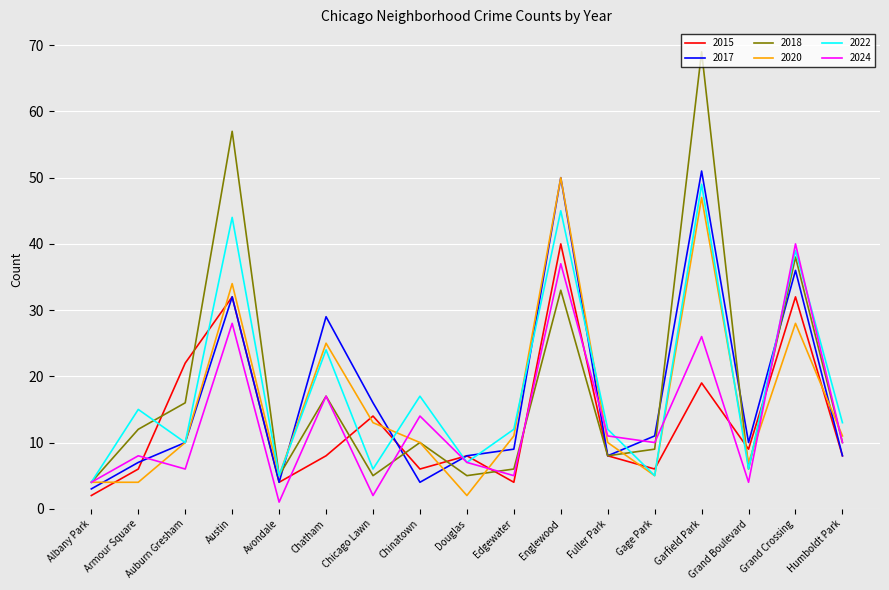

Reading right to left, list all the values displayed in this chart.

2015: Humboldt Park=8	Grand Crossing=32	Grand Boulevard=9	Garfield Park=19	Gage Park=6	Fuller Park=8	Englewood=40	Edgewater=4	Douglas=8	Chinatown=6	Chicago Lawn=14	Chatham=8	Avondale=4	Austin=32	Auburn Gresham=22	Armour Square=6	Albany Park=2
2017: Humboldt Park=8	Grand Crossing=36	Grand Boulevard=10	Garfield Park=51	Gage Park=11	Fuller Park=8	Englewood=50	Edgewater=9	Douglas=8	Chinatown=4	Chicago Lawn=16	Chatham=29	Avondale=4	Austin=32	Auburn Gresham=10	Armour Square=7	Albany Park=3
2018: Humboldt Park=10	Grand Crossing=38	Grand Boulevard=6	Garfield Park=69	Gage Park=9	Fuller Park=8	Englewood=33	Edgewater=6	Douglas=5	Chinatown=10	Chicago Lawn=5	Chatham=17	Avondale=5	Austin=57	Auburn Gresham=16	Armour Square=12	Albany Park=4
2020: Humboldt Park=11	Grand Crossing=28	Grand Boulevard=7	Garfield Park=47	Gage Park=5	Fuller Park=10	Englewood=50	Edgewater=11	Douglas=2	Chinatown=10	Chicago Lawn=13	Chatham=25	Avondale=5	Austin=34	Auburn Gresham=10	Armour Square=4	Albany Park=4
2022: Humboldt Park=13	Grand Crossing=39	Grand Boulevard=6	Garfield Park=49	Gage Park=5	Fuller Park=12	Englewood=45	Edgewater=12	Douglas=7	Chinatown=17	Chicago Lawn=6	Chatham=24	Avondale=5	Austin=44	Auburn Gresham=10	Armour Square=15	Albany Park=4
2024: Humboldt Park=10	Grand Crossing=40	Grand Boulevard=4	Garfield Park=26	Gage Park=10	Fuller Park=11	Englewood=37	Edgewater=5	Douglas=7	Chinatown=14	Chicago Lawn=2	Chatham=17	Avondale=1	Austin=28	Auburn Gresham=6	Armour Square=8	Albany Park=4